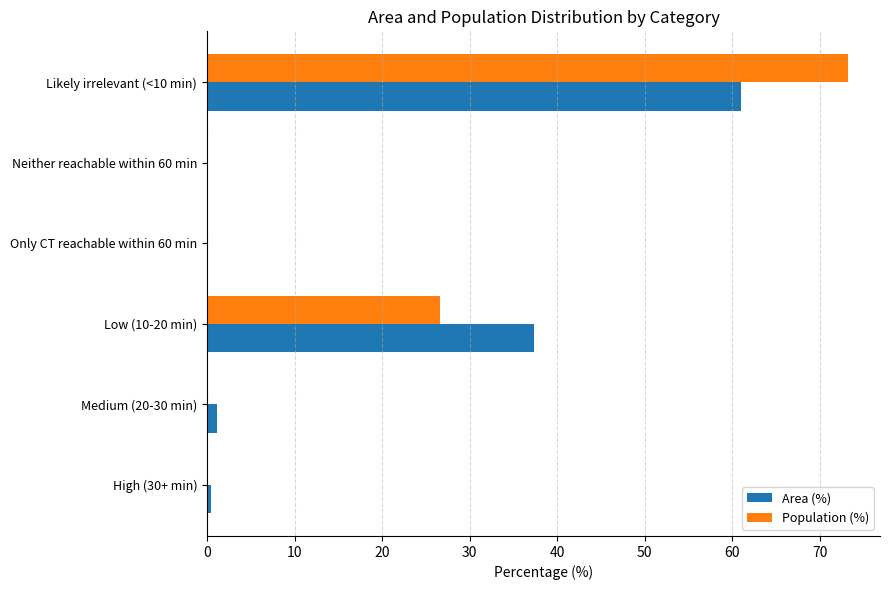

What is the average value of the Area (%) series?

16.7